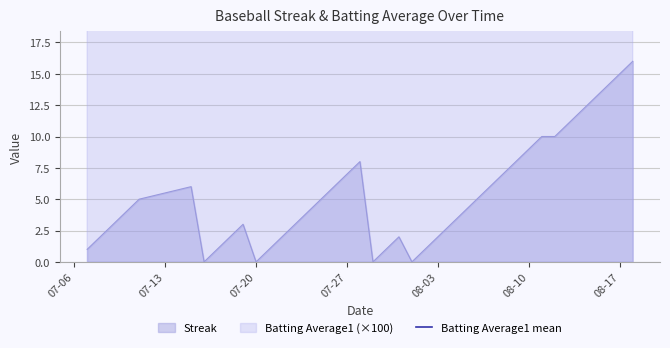

What is the maximum value for Streak?

16